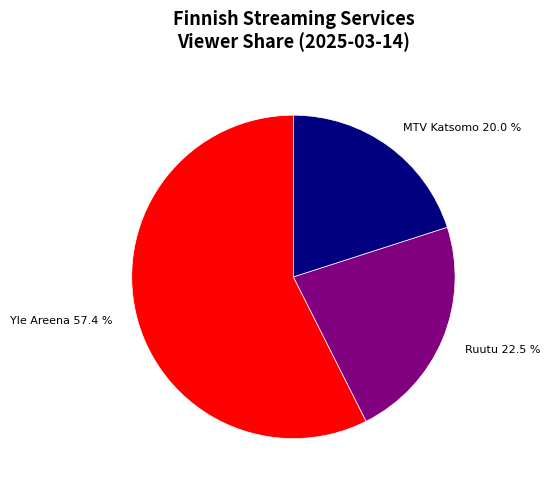

Is there any slice that represents more than half of the pie?

Yes